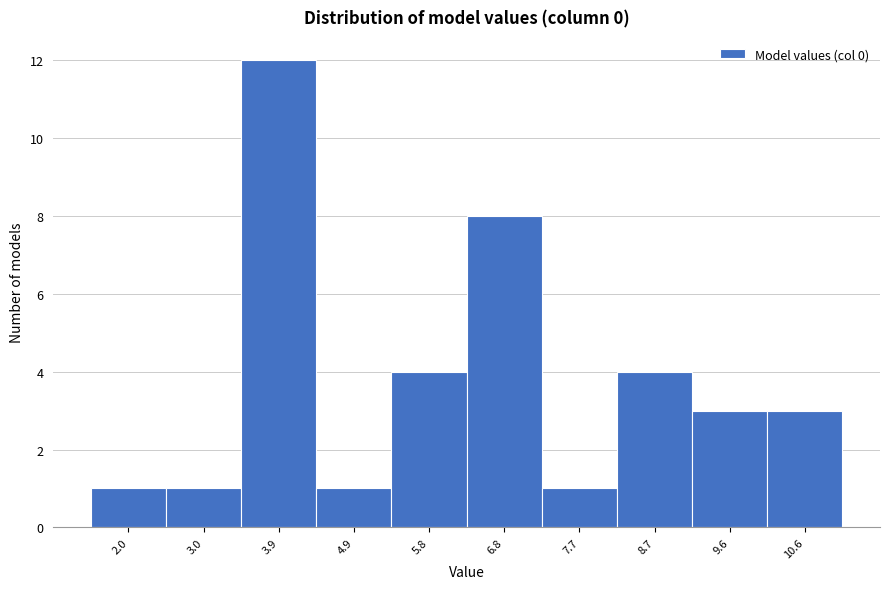

Reading left to right, transcribe all the data shown in this chart.

2.0=1	3.0=1	3.9=12	4.9=1	5.8=4	6.8=8	7.7=1	8.7=4	9.6=3	10.6=3